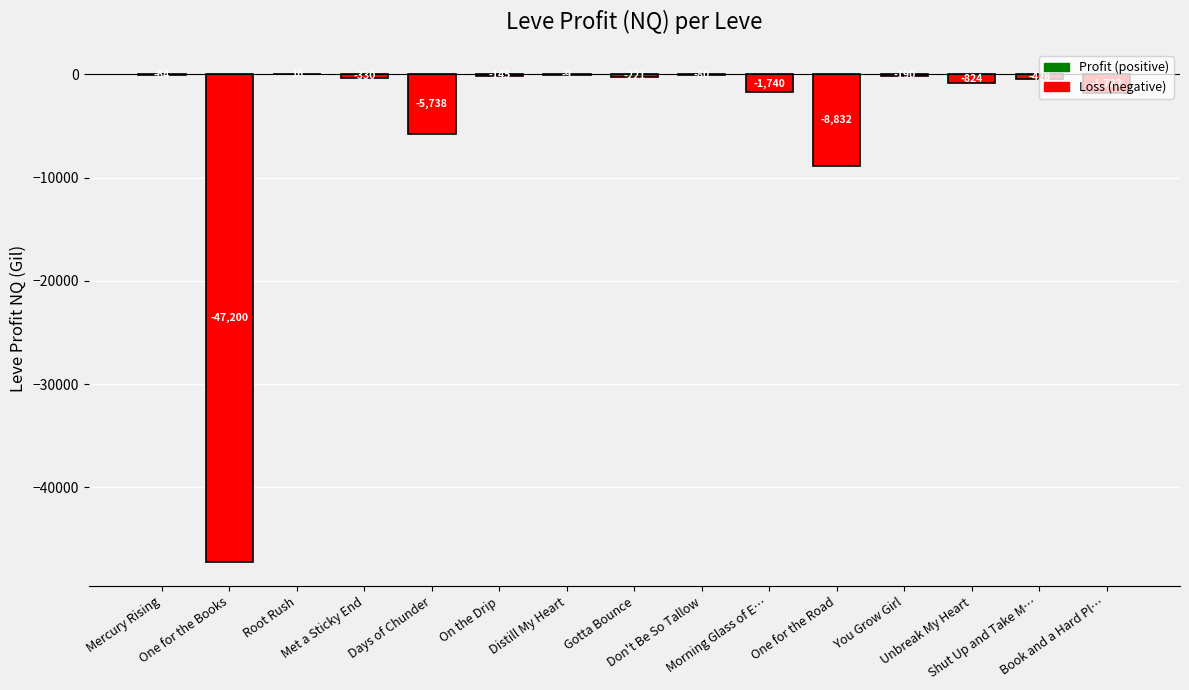

What is the maximum value shown in the chart?

16.5